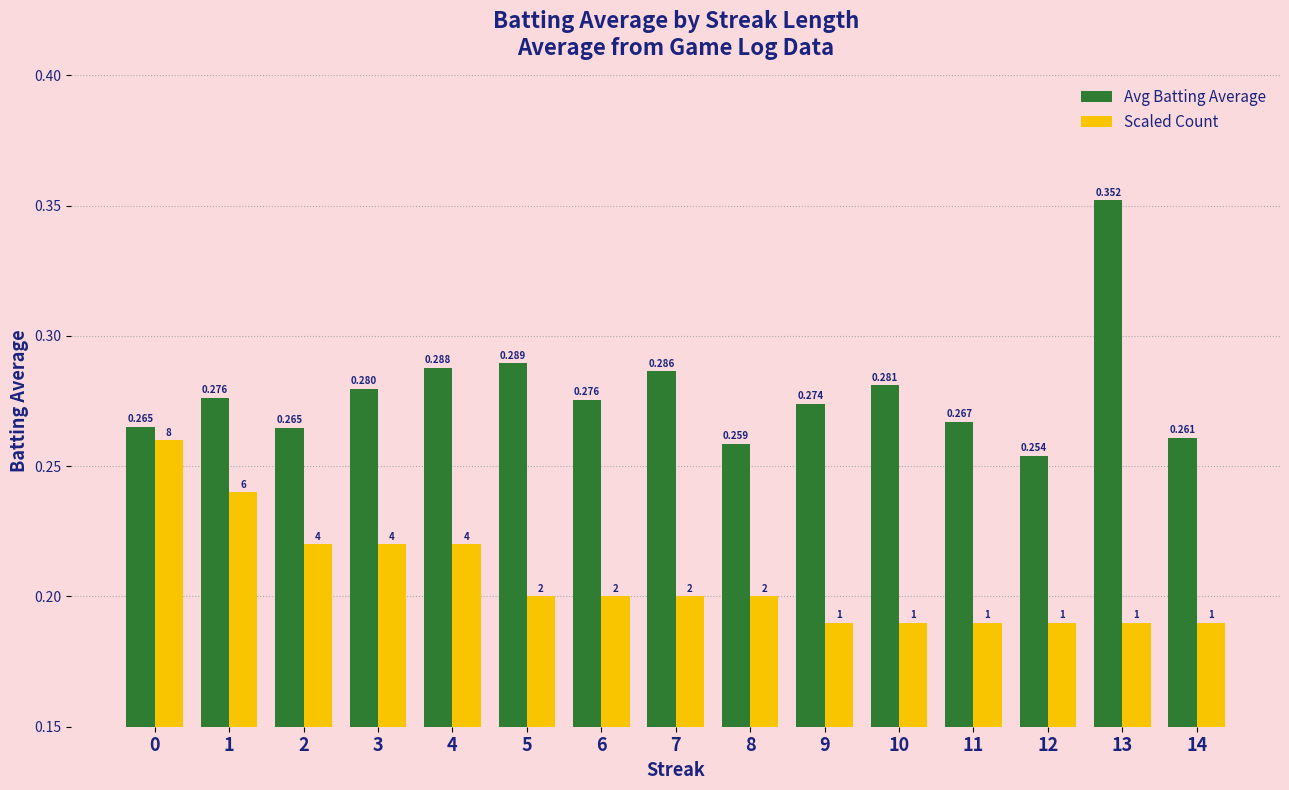

Between 6 and 11, which series saw the biggest shift?

Scaled Count